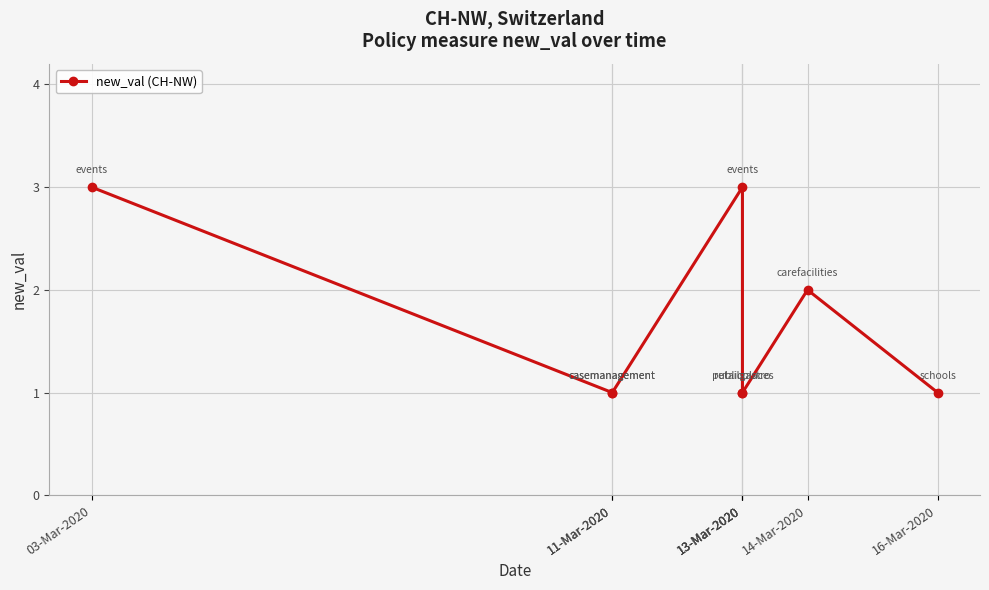

How many data points are above 1?

3